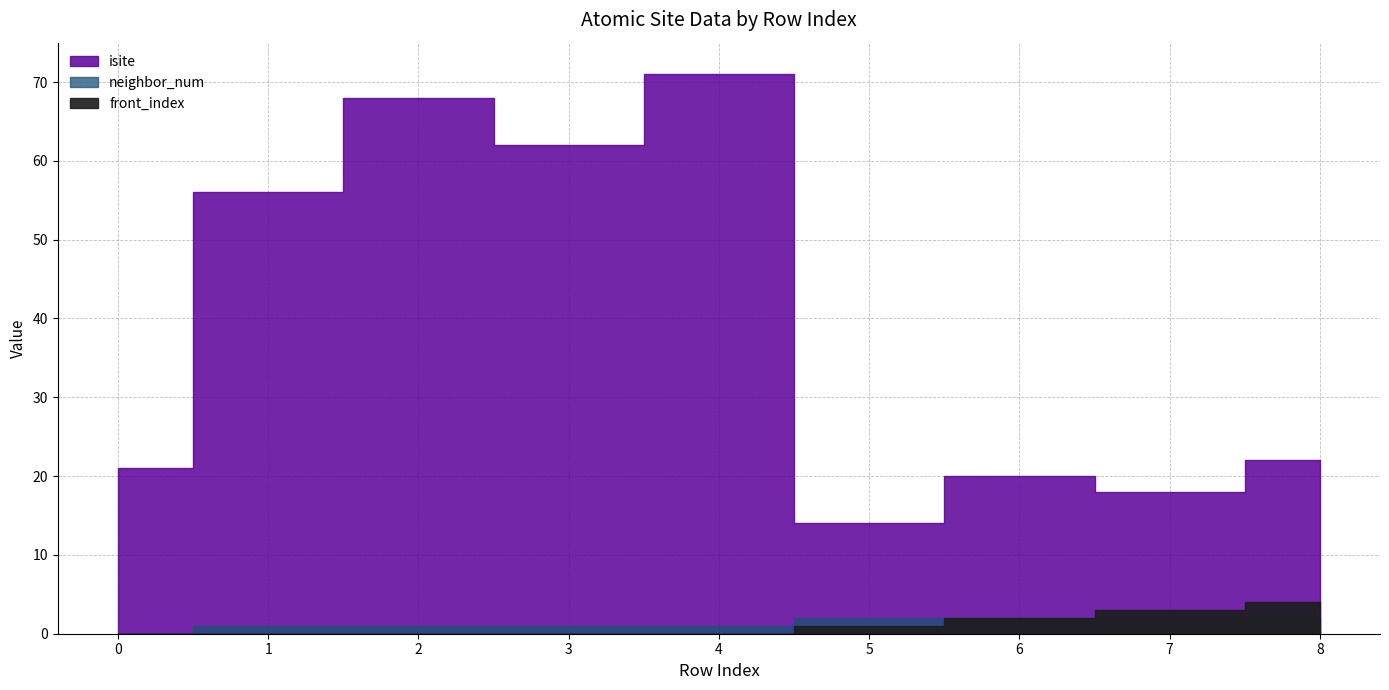

What are all the series names shown in the legend?

isite, neighbor_num, front_index